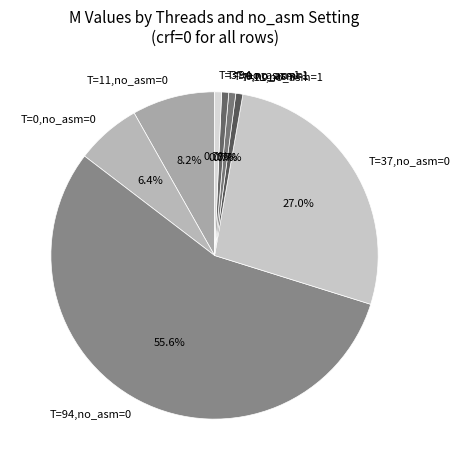

How many segments does this pie chart have?

8